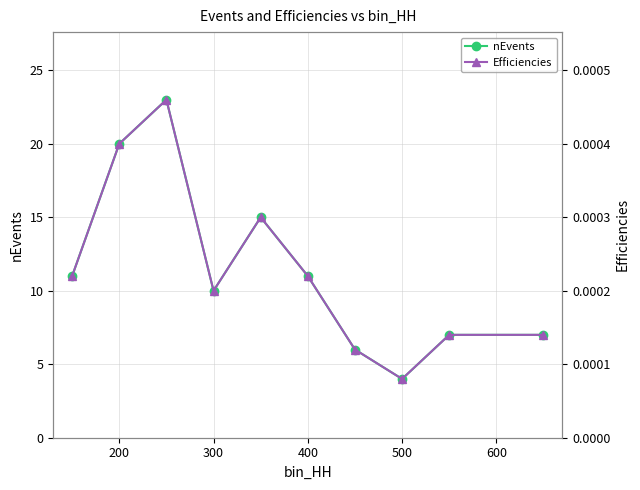

What are all the series names shown in the legend?

nEvents, Efficiencies